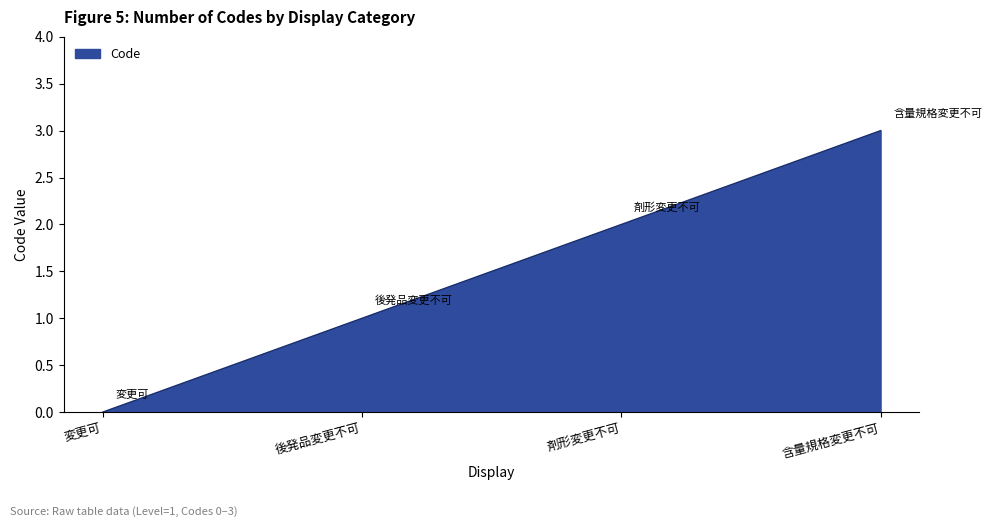

Reading right to left, list all the values displayed in this chart.

3	2	1	0